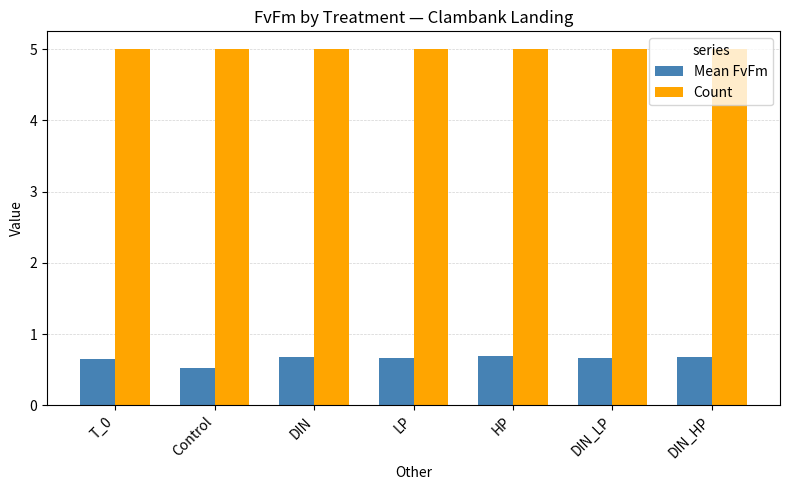

List the series in order of their peak value, highest first.

Count, Mean FvFm